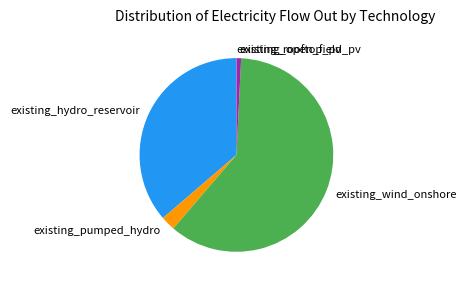

What is the largest slice in the pie chart?

existing_wind_onshore